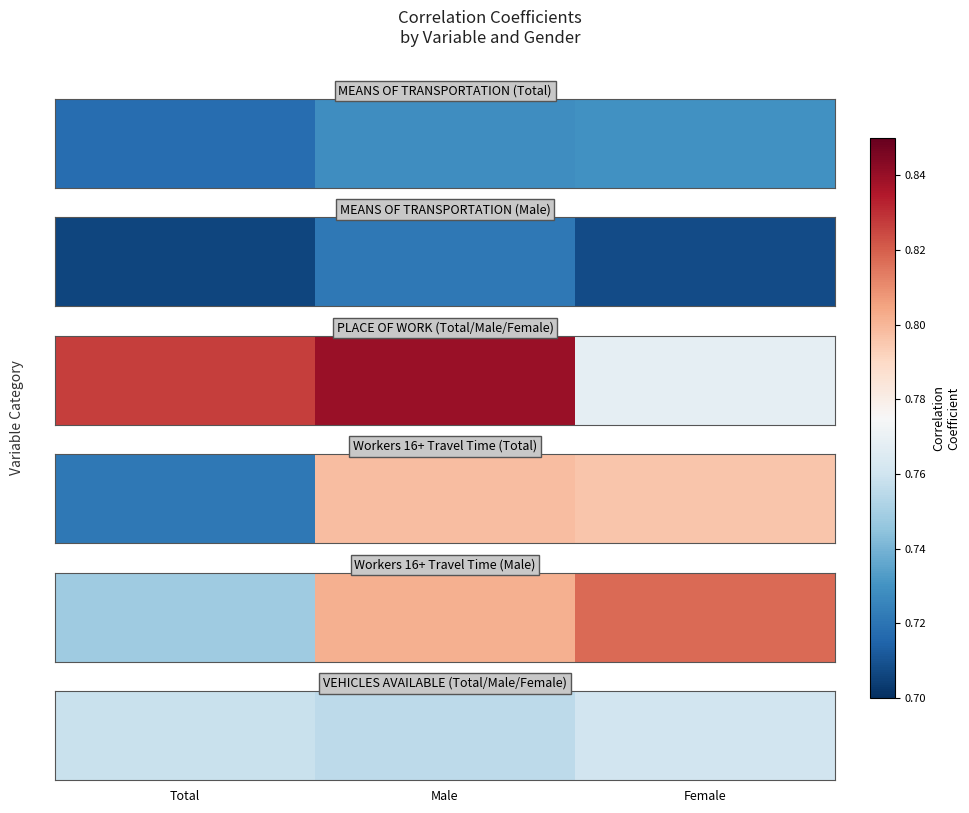

The chart shows a value of 0.2 at Female. True or false?

False